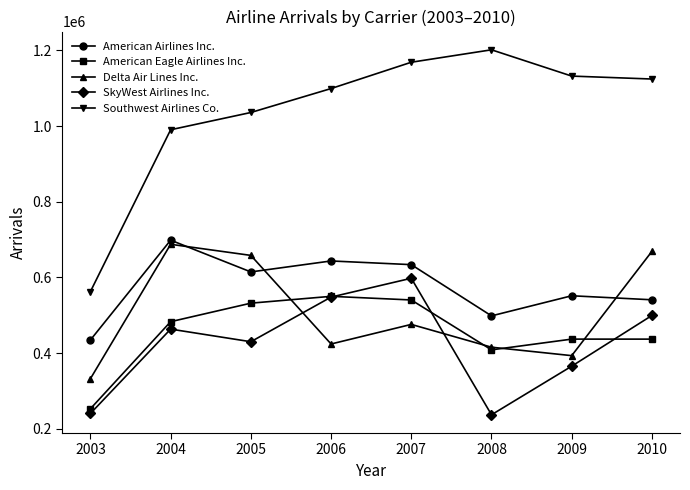

At which category is the sum across all series the highest?

2007